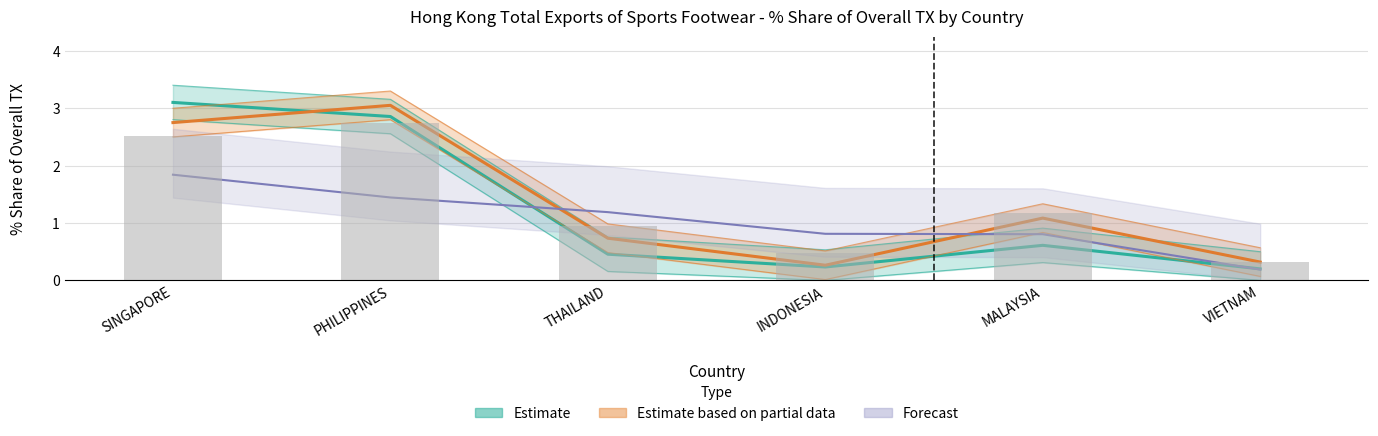

What is the smallest value displayed?

0.3